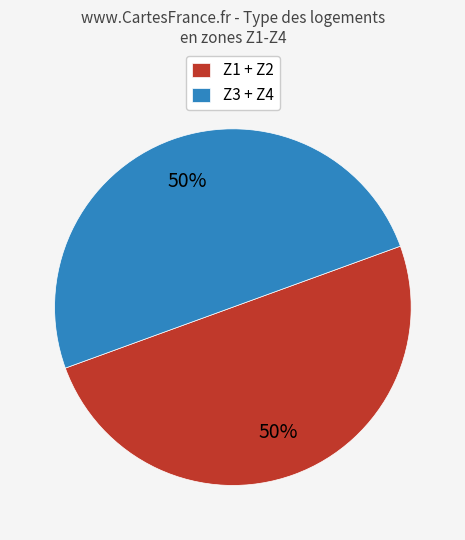

True or false: Z1 + Z2 accounts for 44% of the total.

False